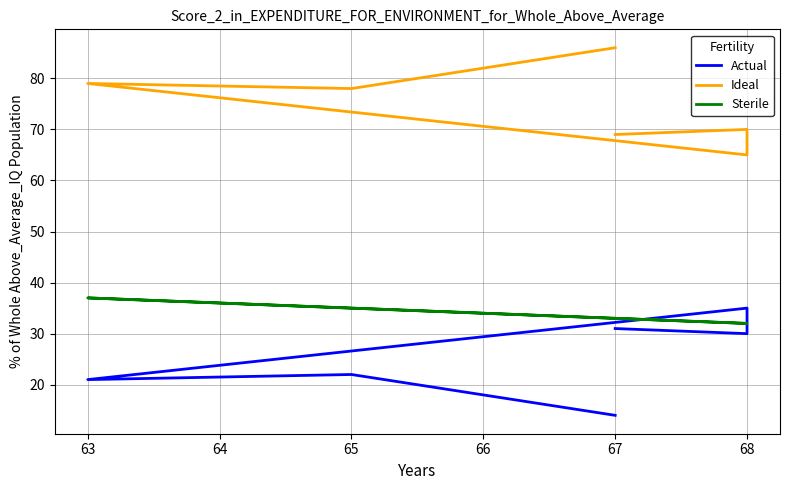

In Actual, how many points are lower than both neighbors (excluding endpoints)?

2